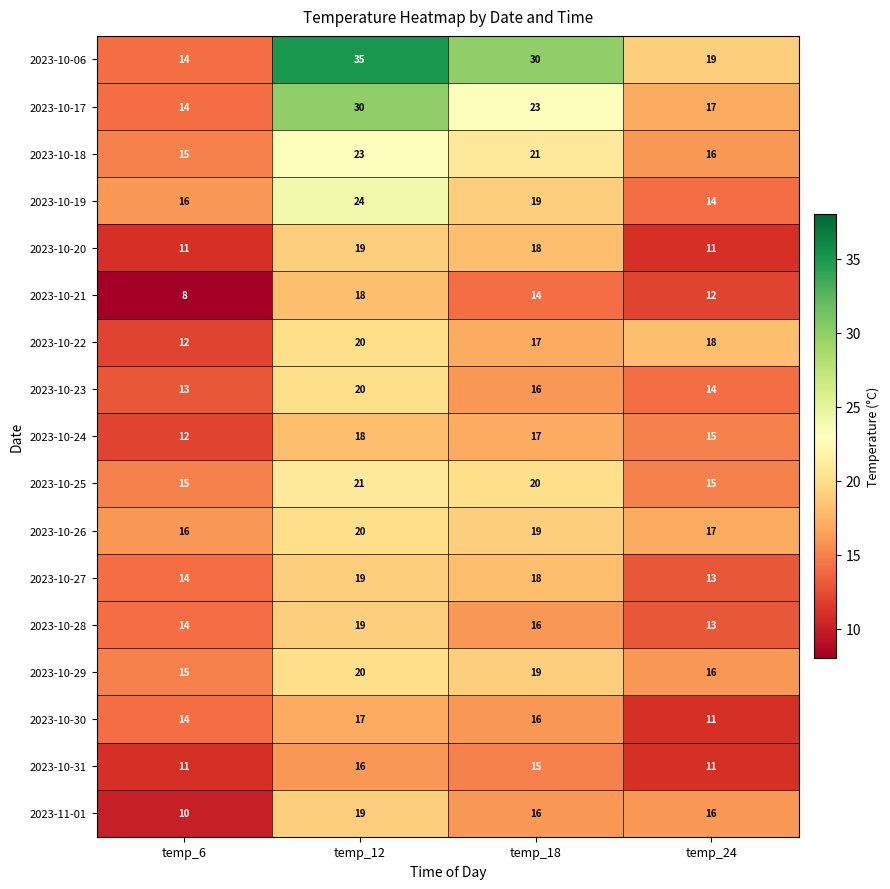

At which category is the sum across all series the highest?

temp_12